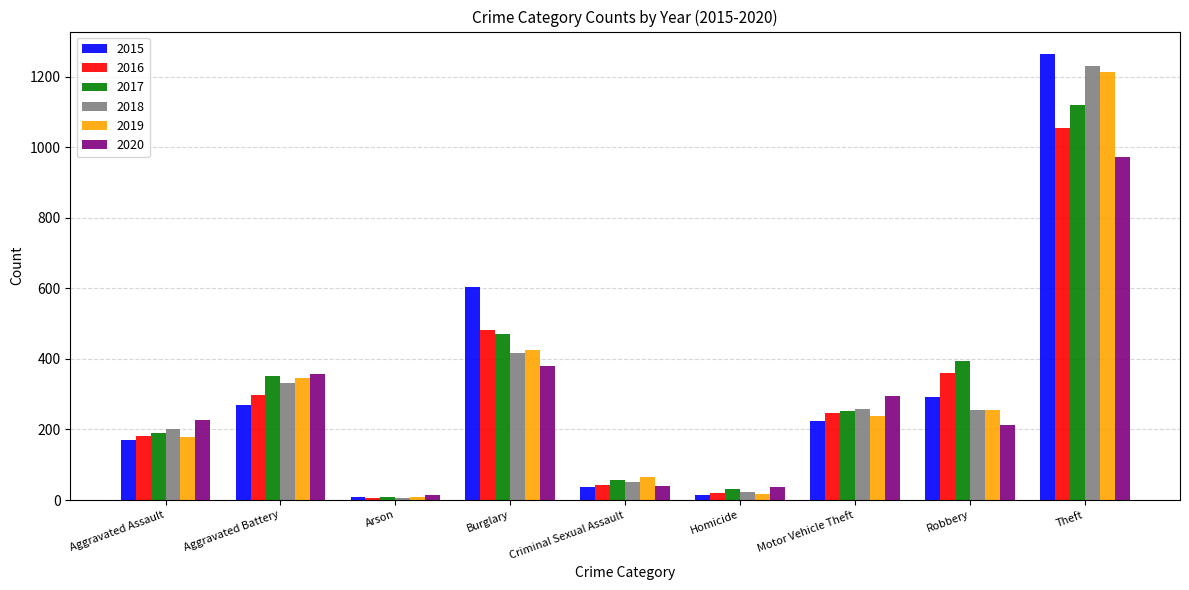

What is the total value across all series at Aggravated Battery?

1953